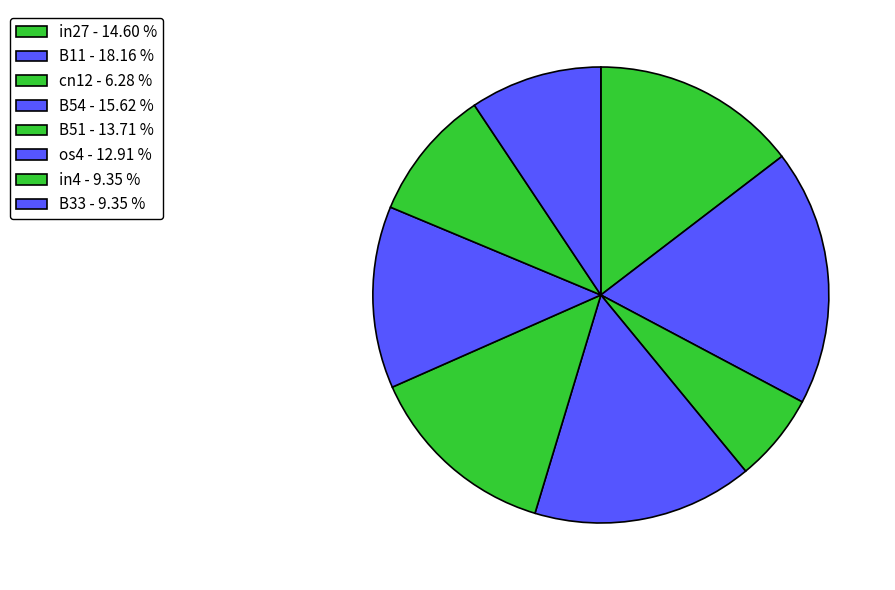

To the nearest percent, what percentage of the pie is B51?

14%